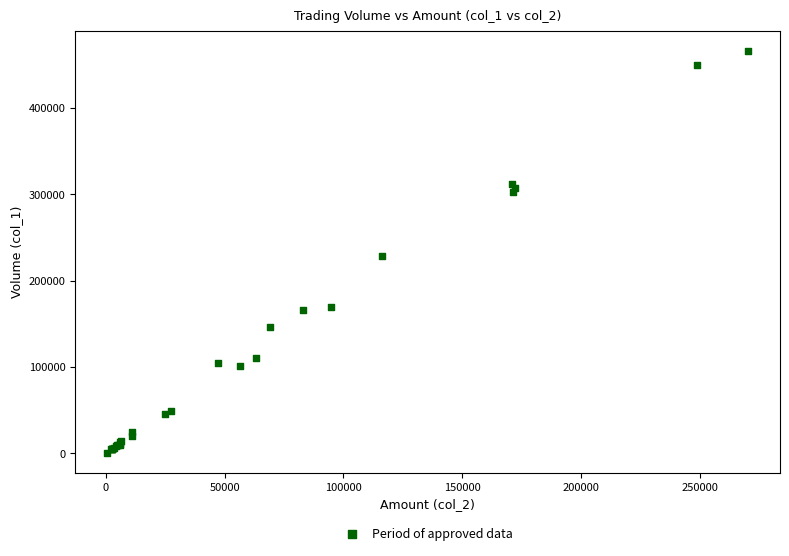

What Y value in the scatter plot is closest to 233500?

228000